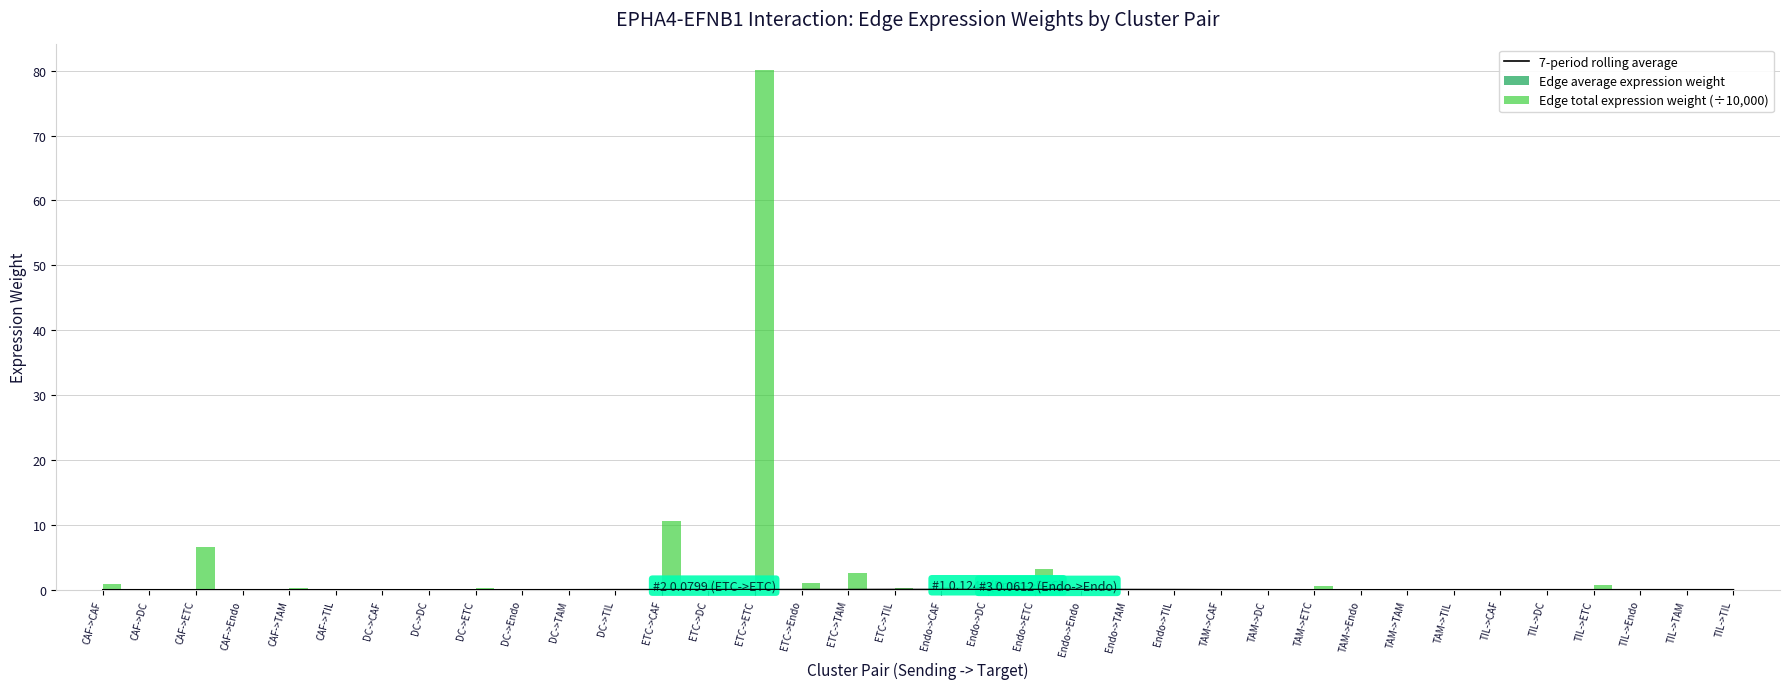

Count the number of data series in this chart.

3